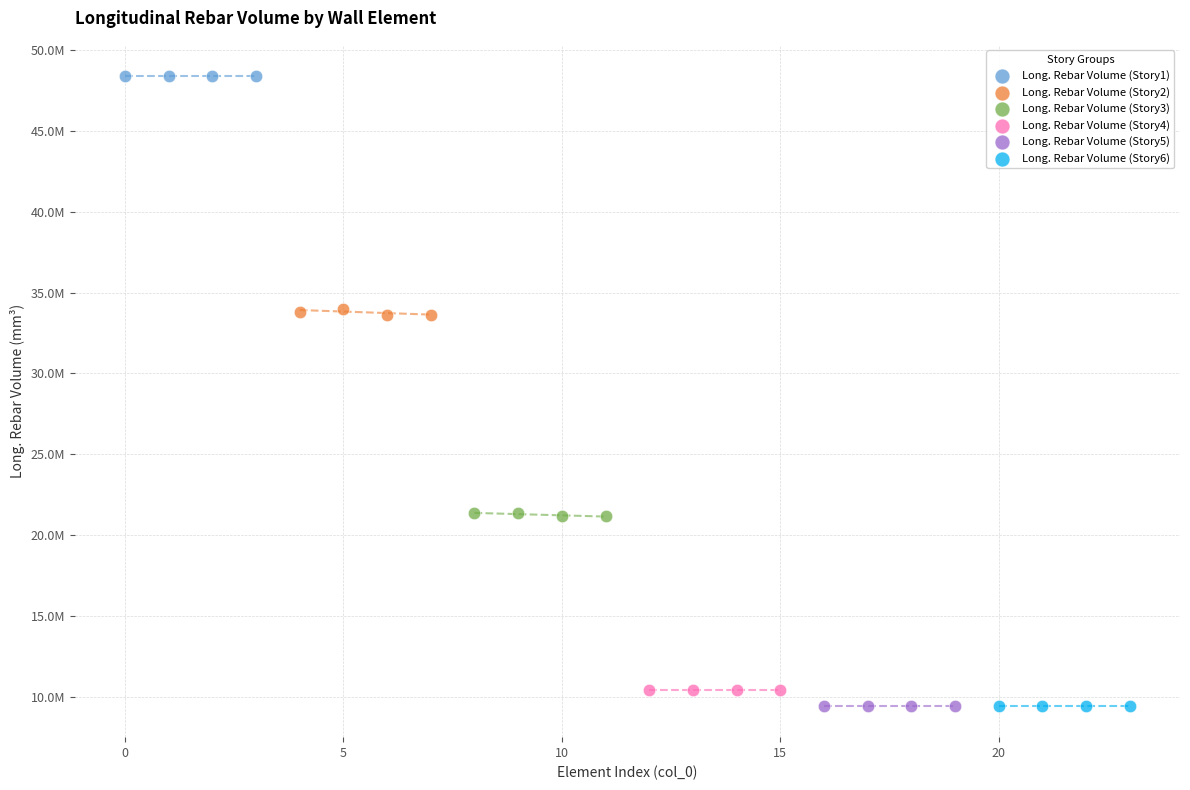

What are all the series names shown in the legend?

Long. Rebar Volume (Story1), Long. Rebar Volume (Story2), Long. Rebar Volume (Story3), Long. Rebar Volume (Story4), Long. Rebar Volume (Story5), Long. Rebar Volume (Story6)